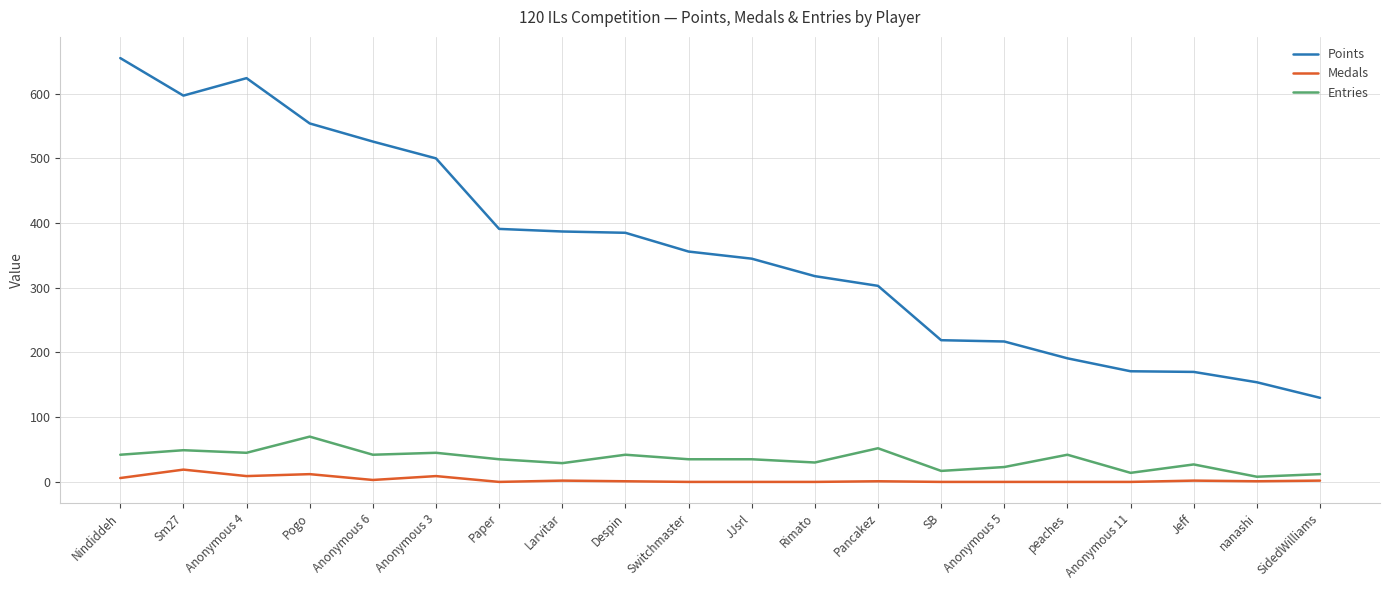

What is the average value of the Entries series?

35